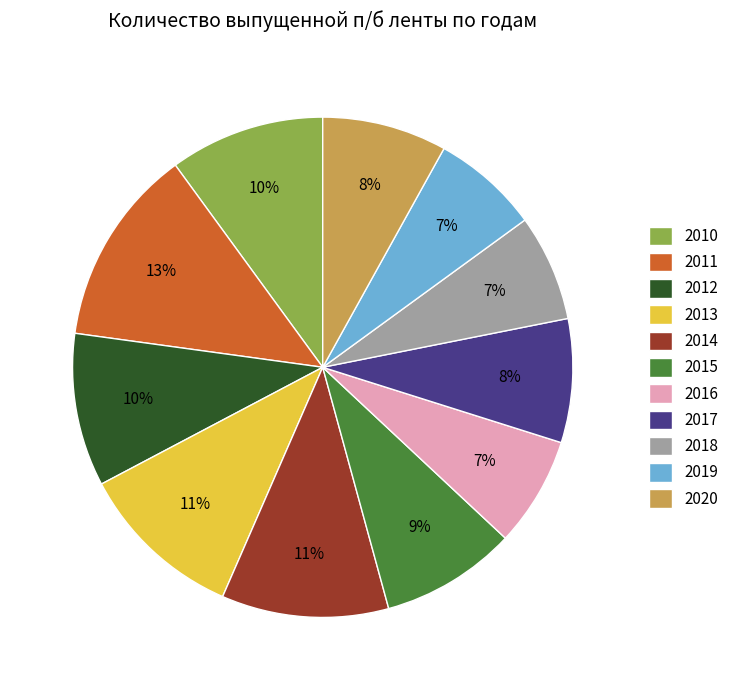

To the nearest percent, what percentage of the pie is 2020?

8%